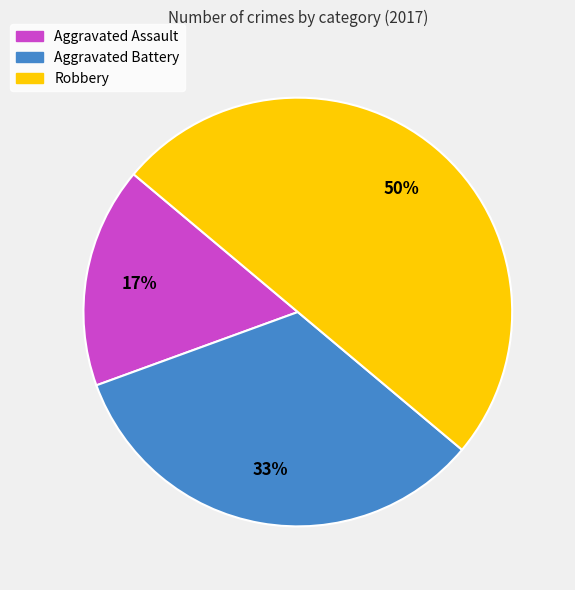

Between Aggravated Assault and Aggravated Battery, which is larger?

Aggravated Battery